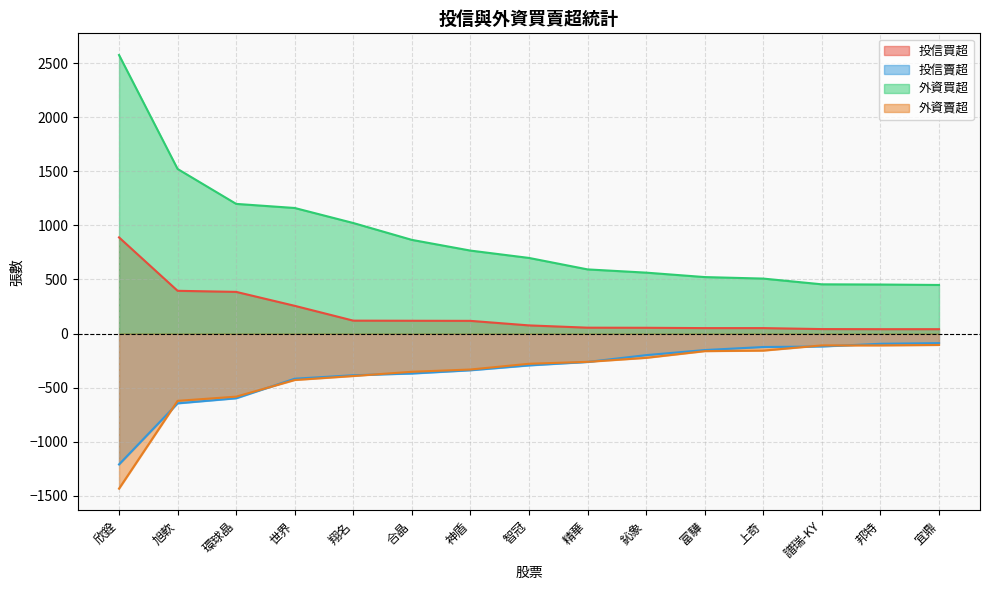

Reading right to left, transcribe all the data shown in this chart.

投信買超: 40	40	41	50	50	53	54	75	117	118	119	256	385	395	889
投信賣超: -89	-95	-120	-125	-153	-200	-263	-295	-340	-370	-386	-418	-599	-646	-1211
外資買超: 449	453	455	508	522	563	593	699	767	866	1022	1161	1199	1522	2576
外資賣超: -106	-110	-110	-158	-163	-225	-262	-280	-333	-354	-393	-430	-584	-623	-1435